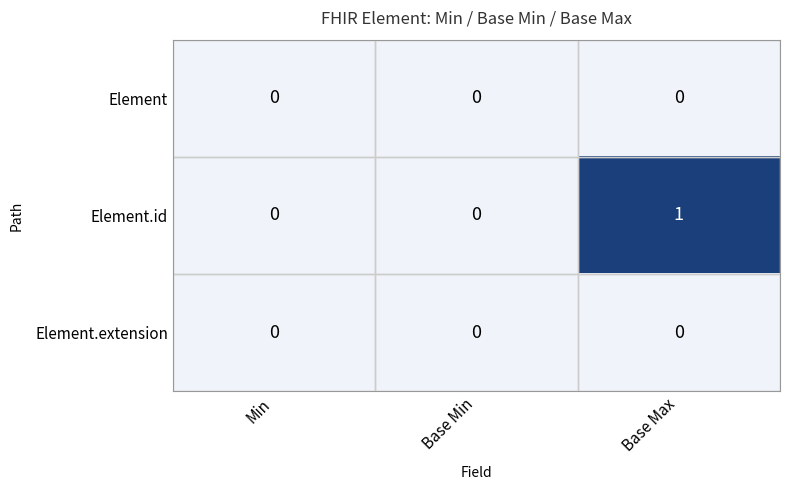

True or false: Element.extension has a value of 0 at Base Min.

True